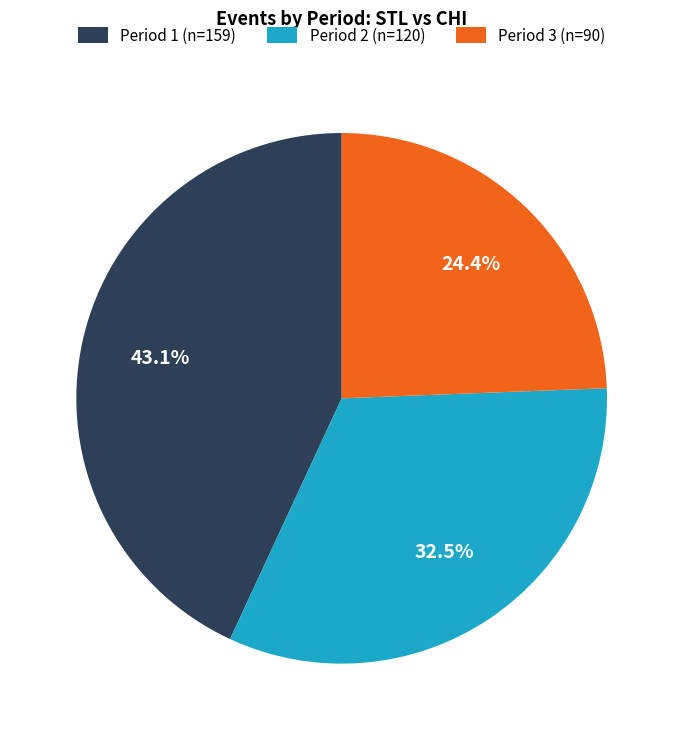

How many slices are in this pie chart?

3